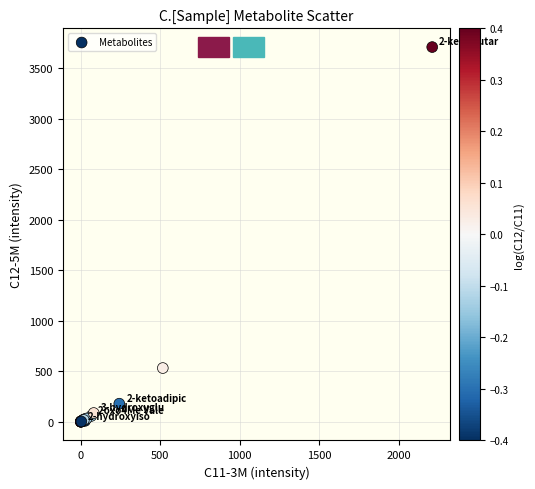

What Y value in the scatter plot is closest to 1854?

532.0